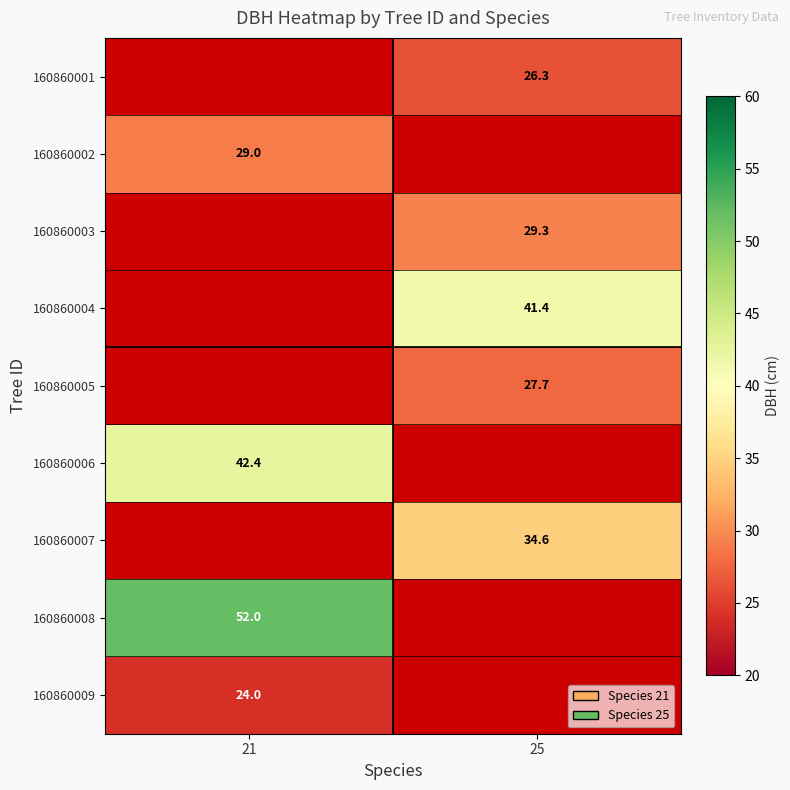

Is it true that 160860001 equals 26.3 at 25?

True